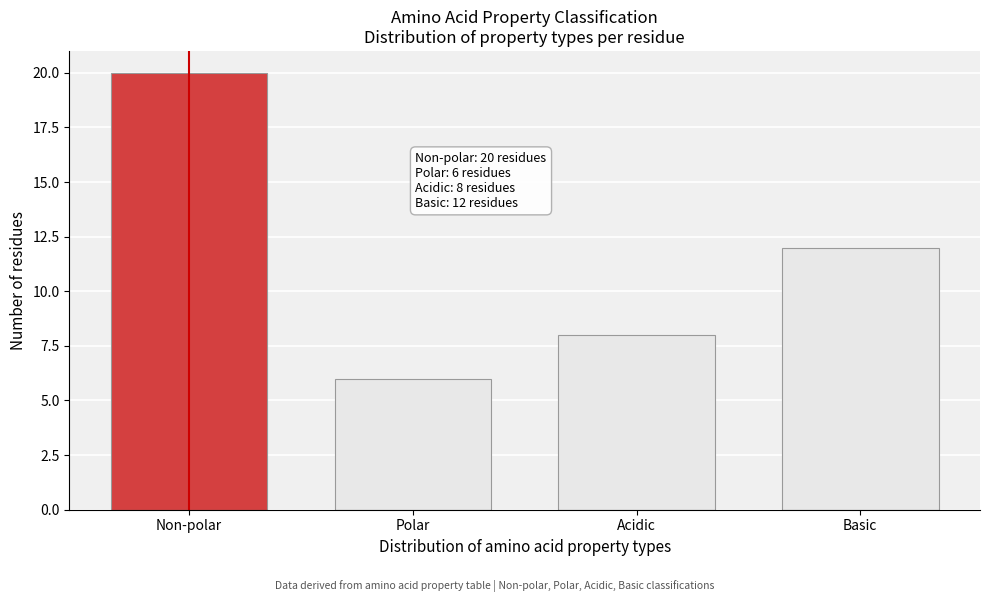

Reading left to right, what are all the values shown in this chart?

20	6	8	12